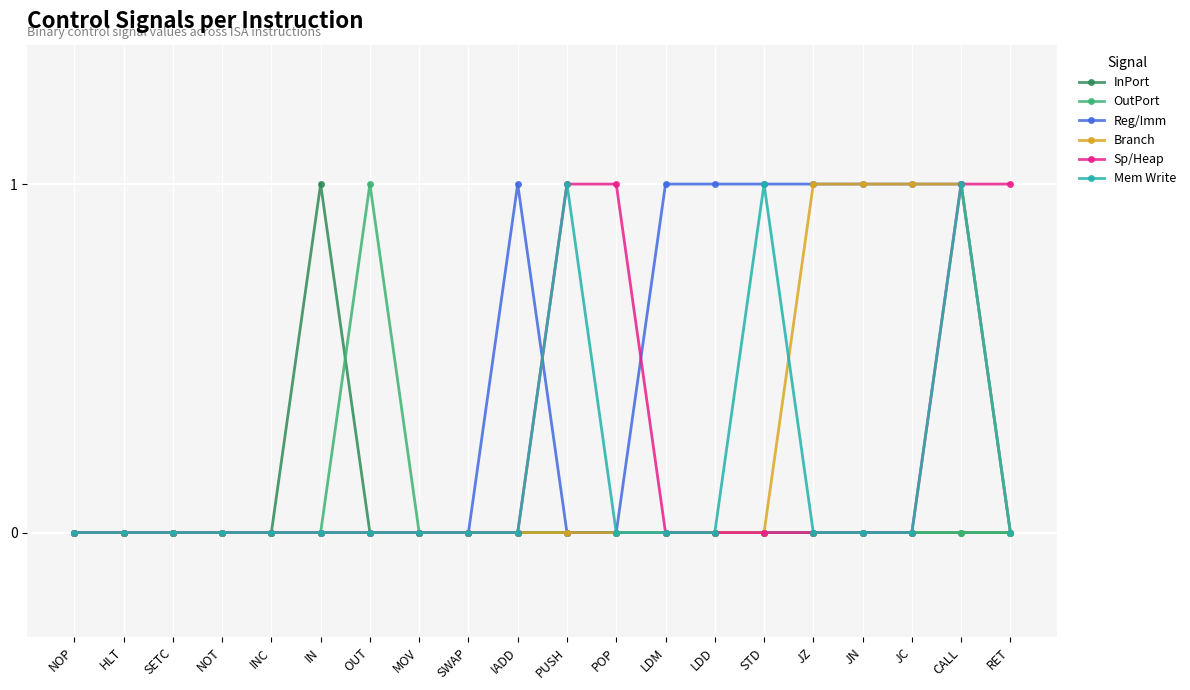

What are all the series names shown in the legend?

InPort, OutPort, Reg/Imm, Branch, Sp/Heap, Mem Write